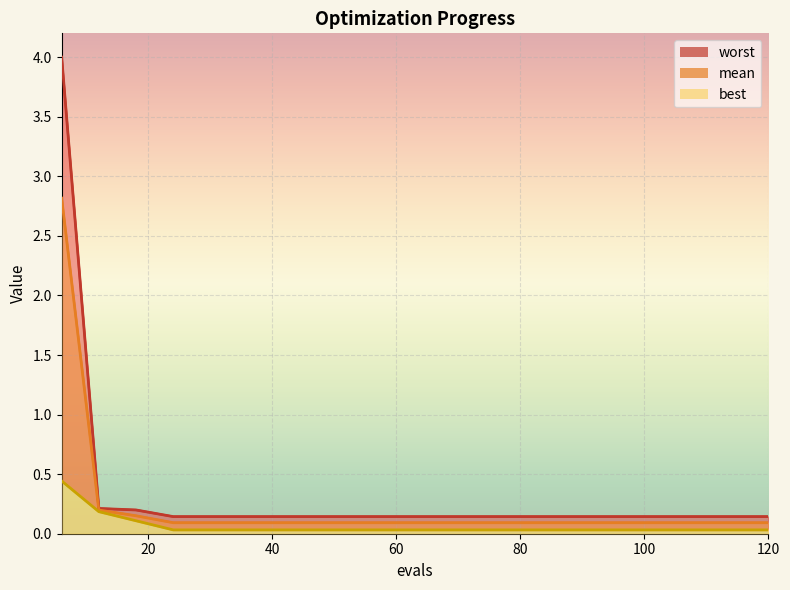

How many series are shown in this chart?

3